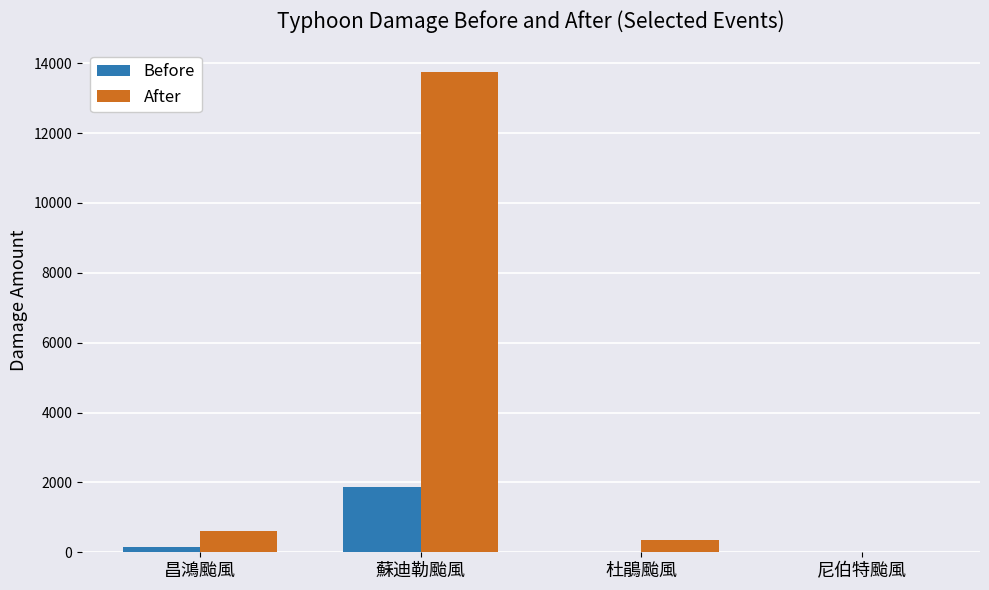

Which series has the widest spread of values?

After